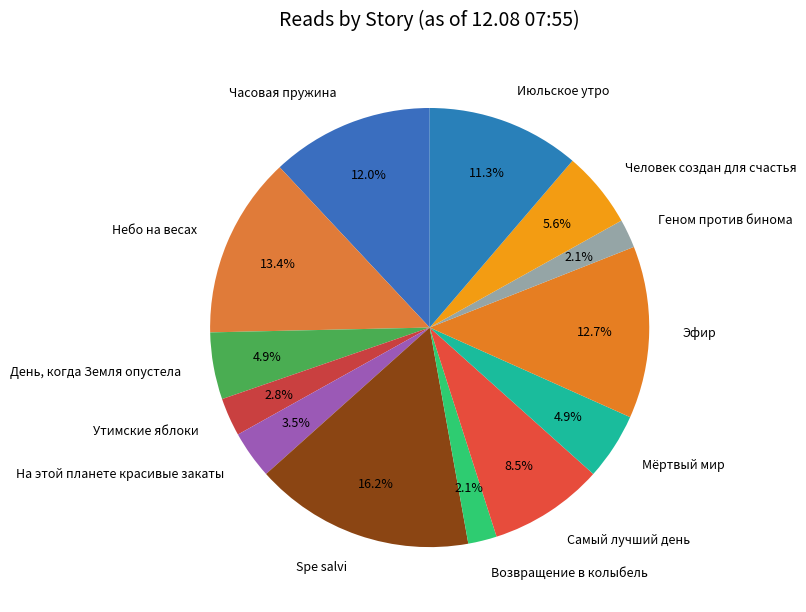

What is the largest slice in the pie chart?

Spe salvi